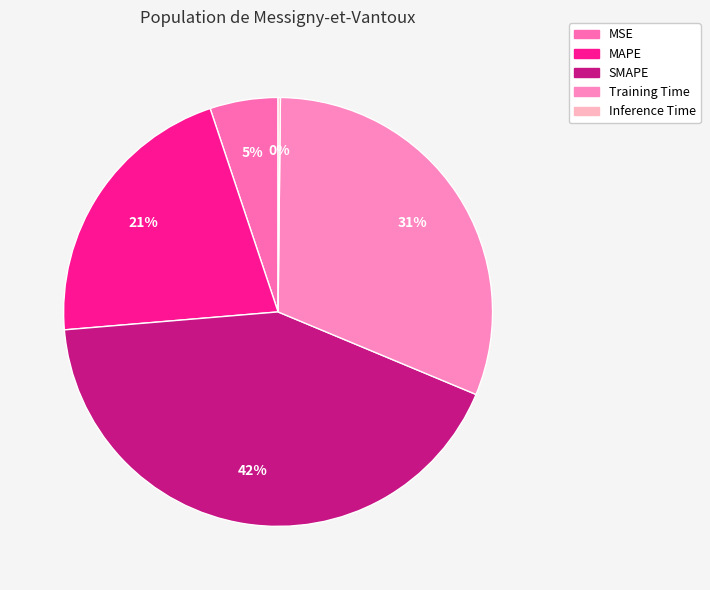

To the nearest percent, what portion does SMAPE represent?

42%